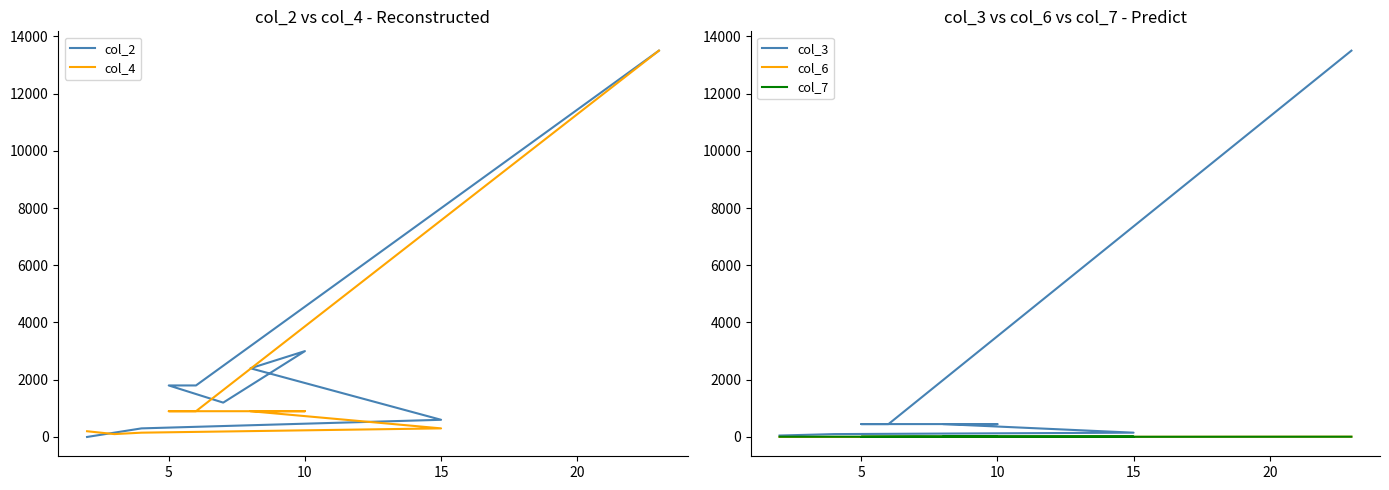

How many data points in col_4 are less than 900?

4